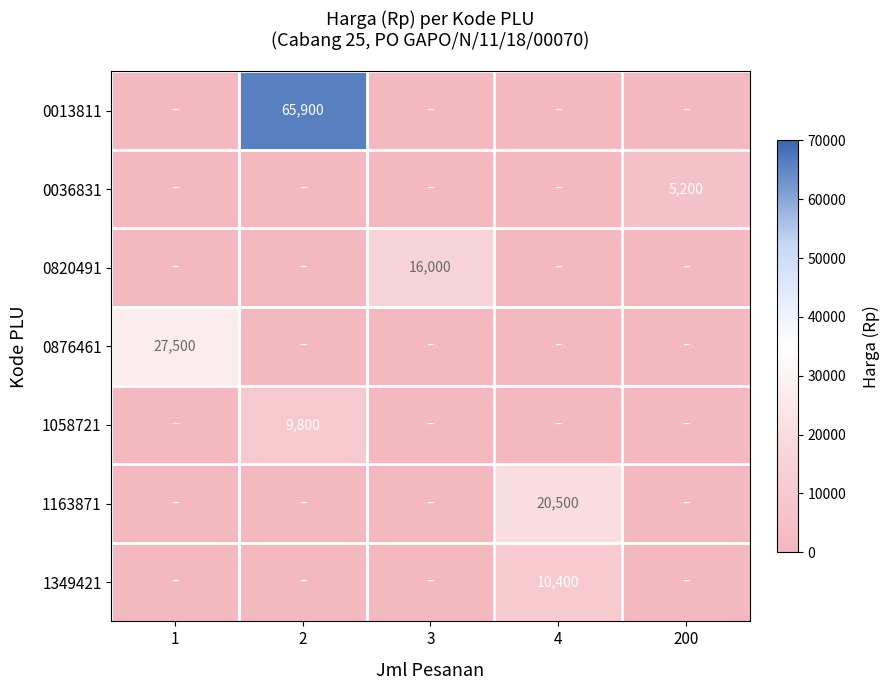

Which series has the largest total across all categories?

row_0